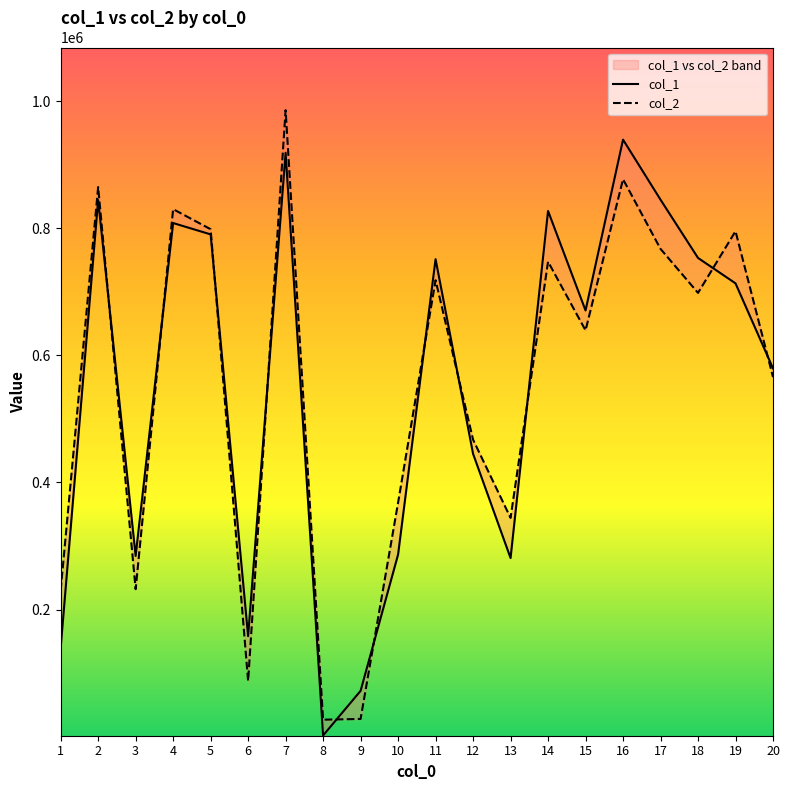

Read the col_1 value at 11, to the nearest 100.

751300